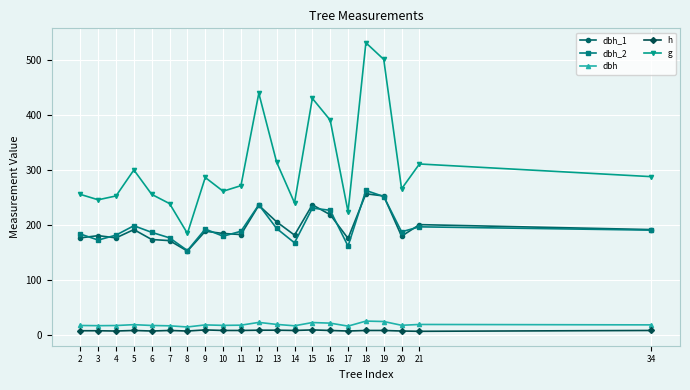

Is the value of dbh_1 at 19 greater than the value of dbh at 8?

Yes